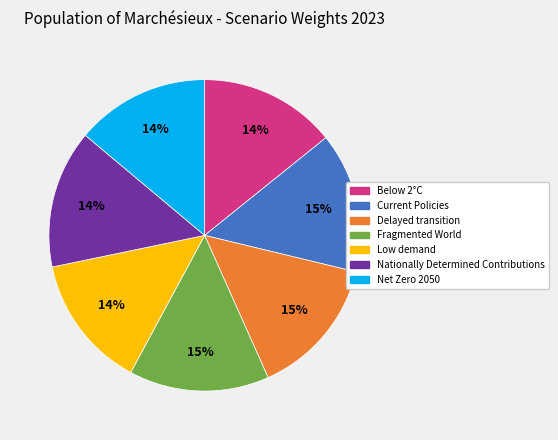

How many slices are in this pie chart?

7